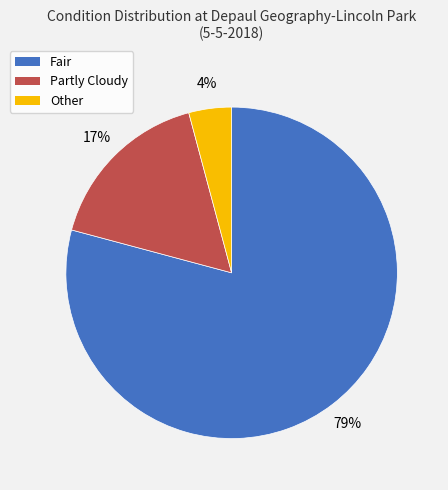

What percentage is the Fair slice, to the nearest percent?

79%